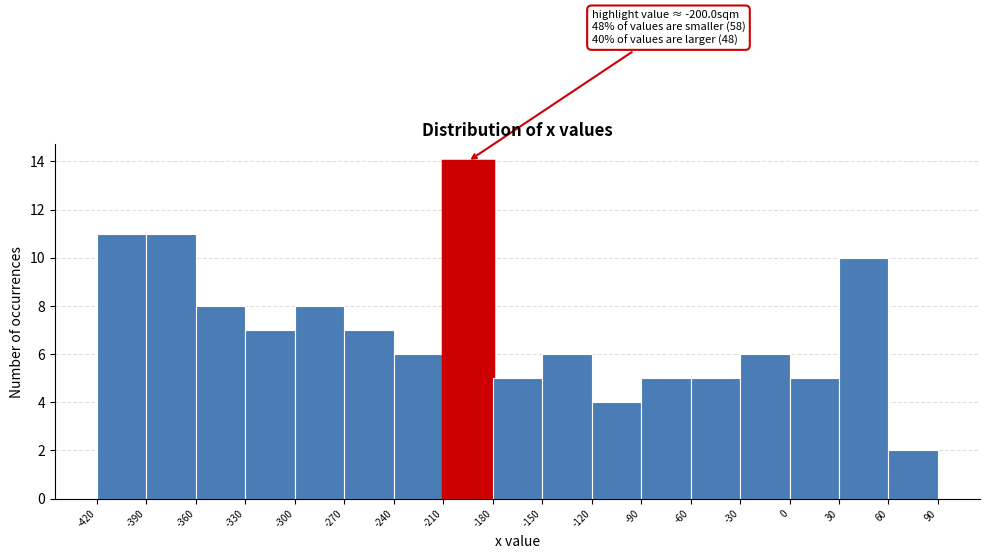

Over which range of the x-axis is the bar tallest?

-210 to -180